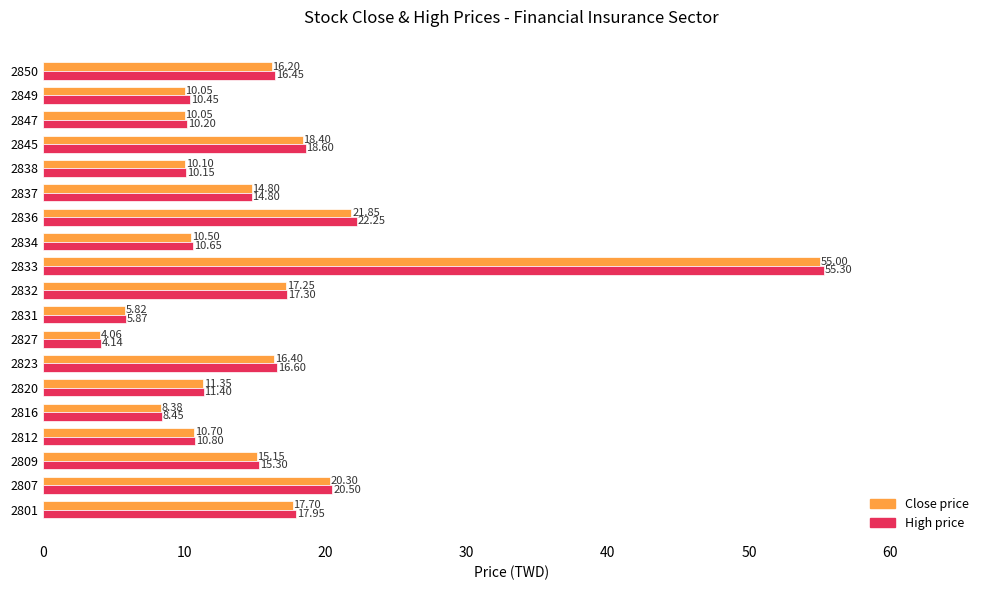

Which series changed the most between 2831 and 2847?

High price